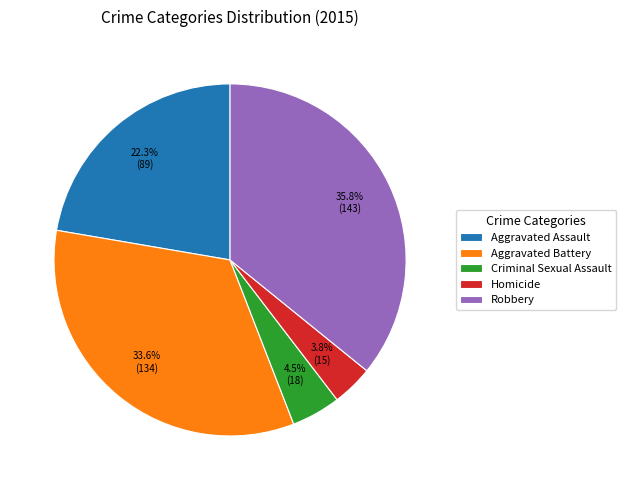

Between Criminal Sexual Assault and Robbery, which is larger?

Robbery